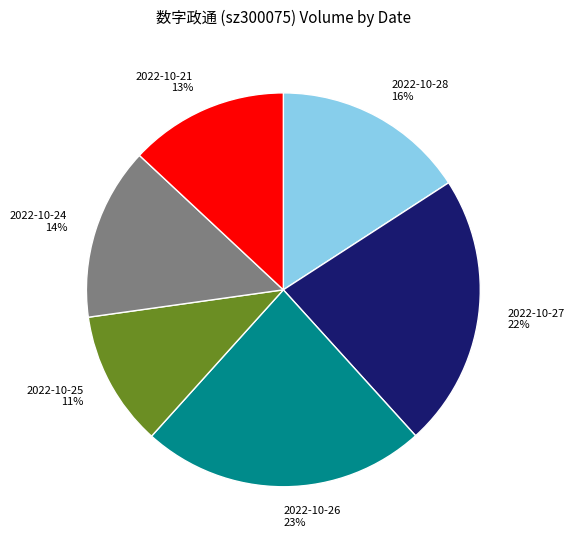

Count the number of slices in the pie.

6